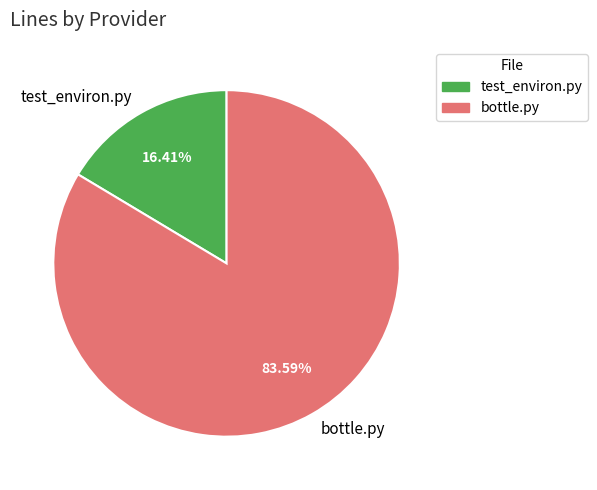

To the nearest percent, what is the average slice percentage?

50%